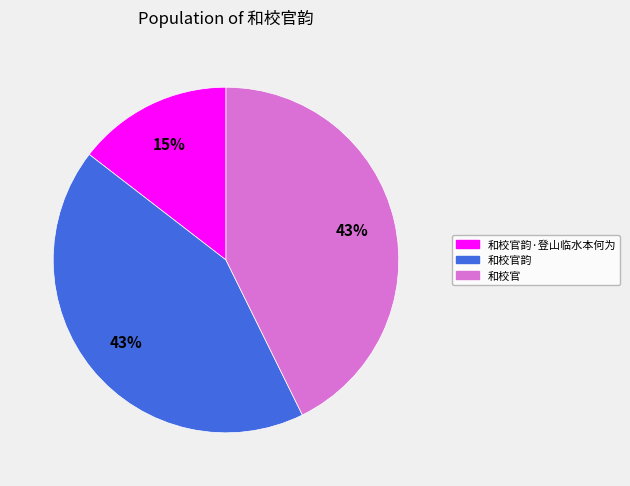

Is there a majority slice in this chart?

No